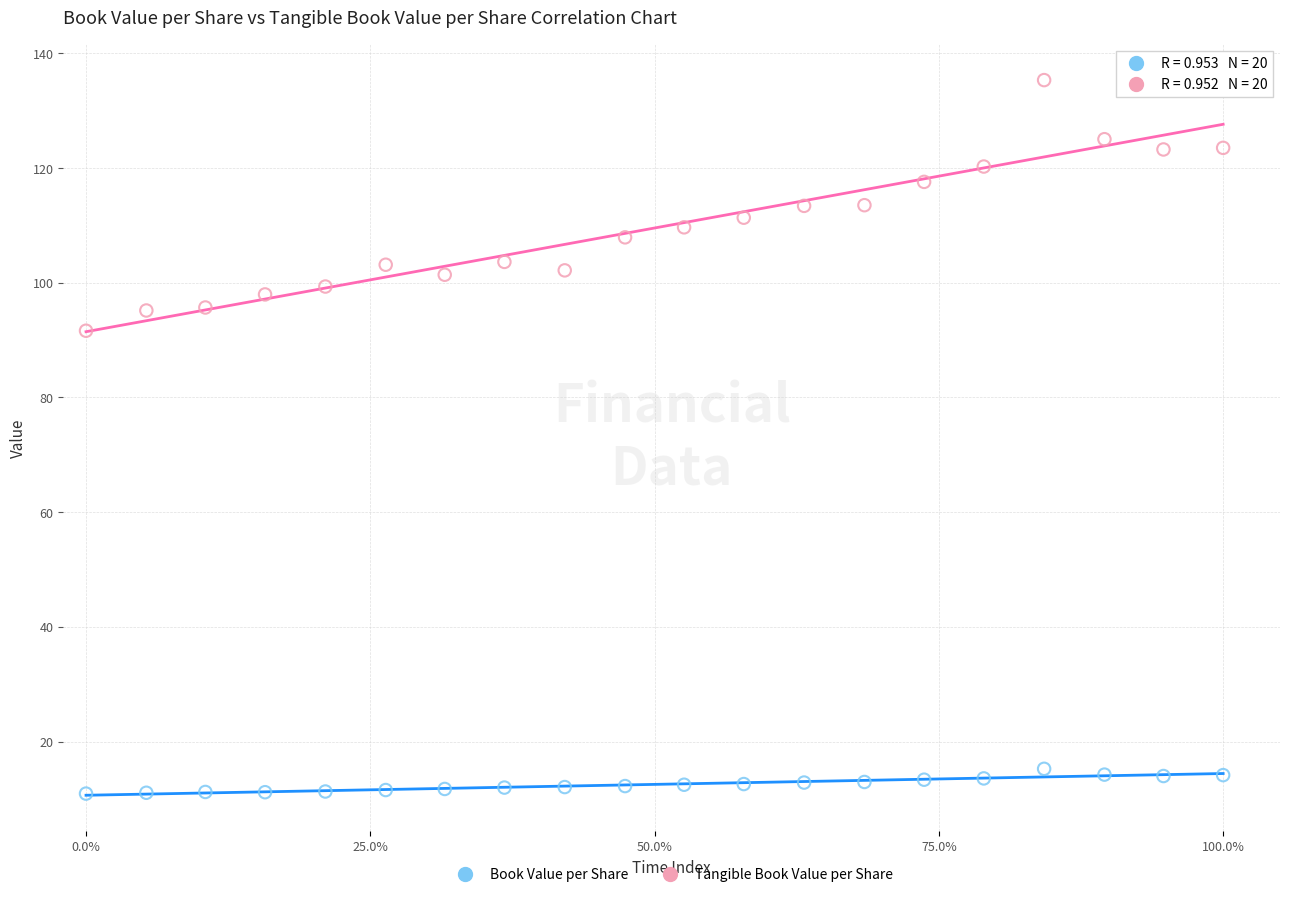

What are all the series names shown in the legend?

Book Value per Share, Tangible Book Value per Share